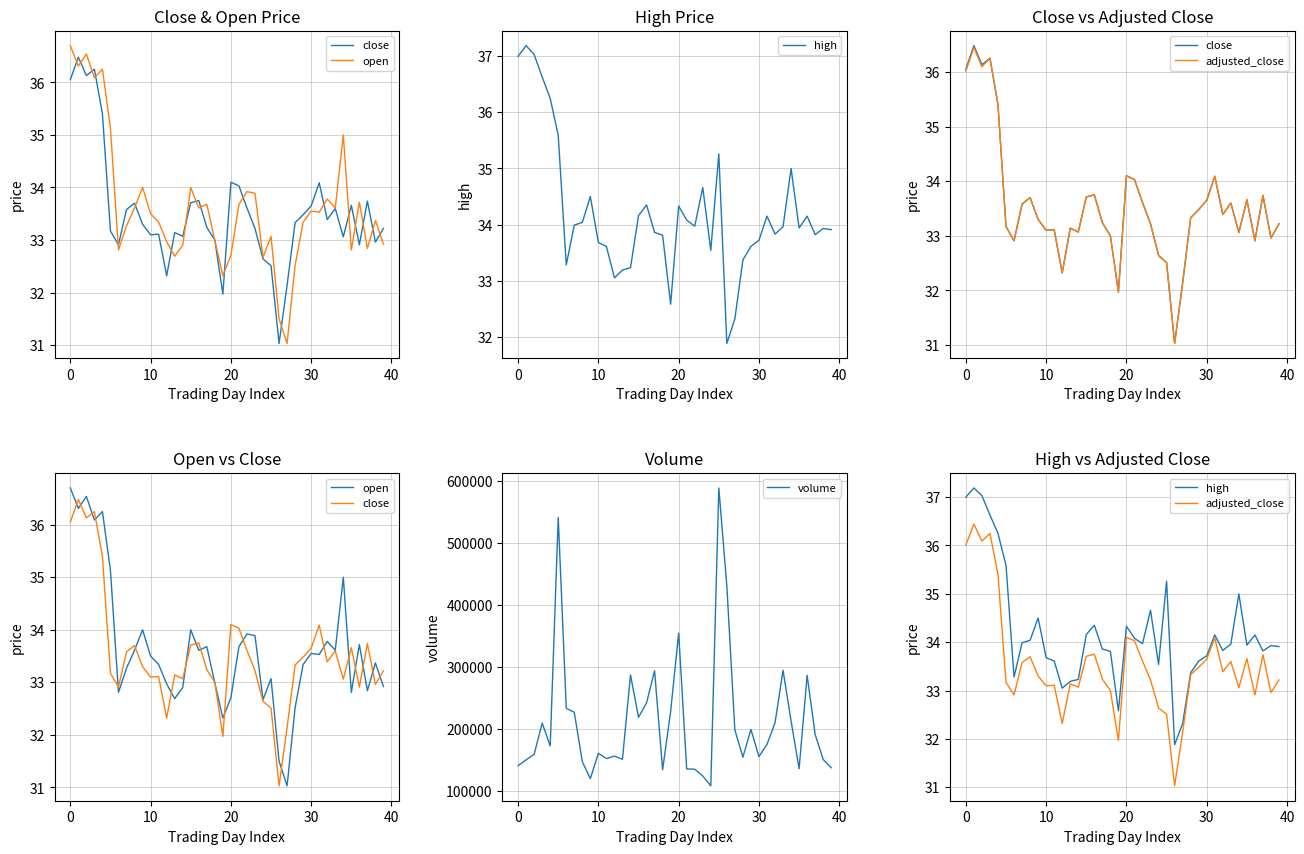

What are all the series names shown in the legend?

close, open, high, adjusted_close, volume